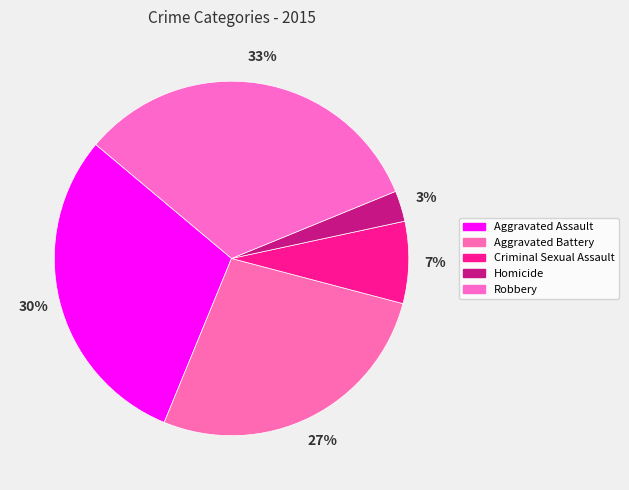

Which slice is the smallest?

Homicide